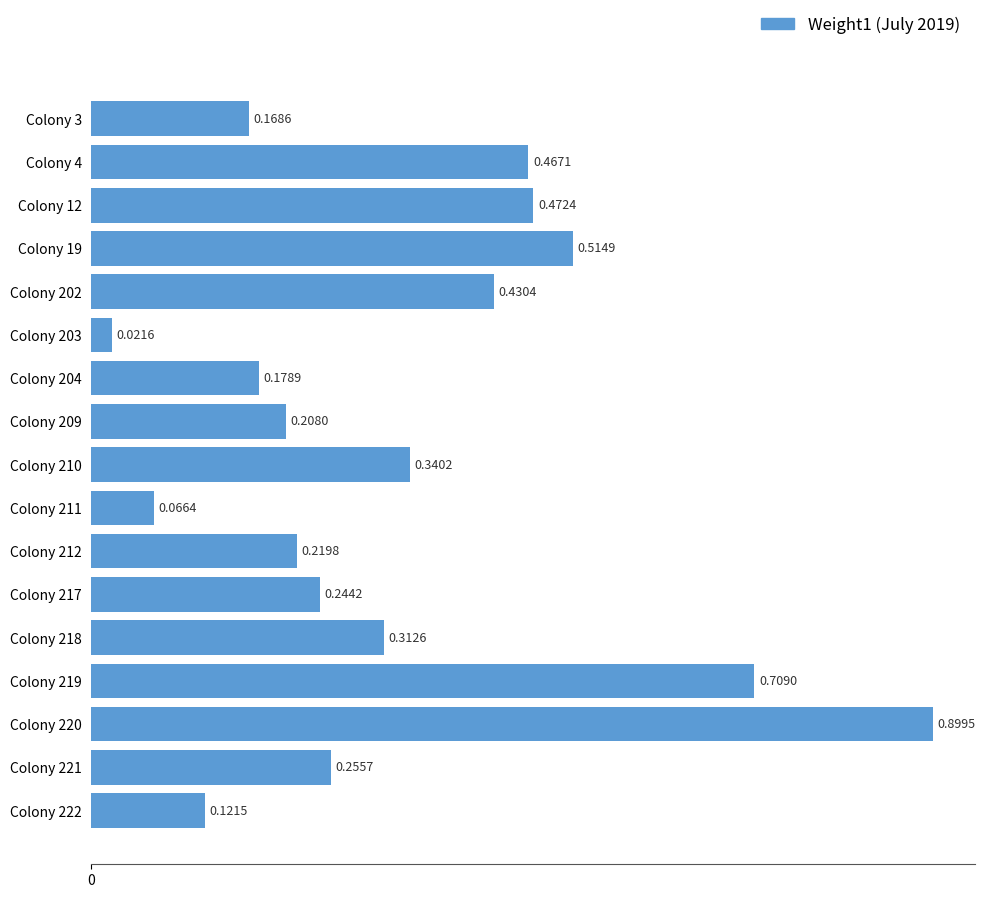

List the labels in order of value, largest first.

Colony 220, Colony 219, Colony 19, Colony 12, Colony 4, Colony 202, Colony 210, Colony 218, Colony 221, Colony 217, Colony 212, Colony 209, Colony 204, Colony 3, Colony 222, Colony 211, Colony 203